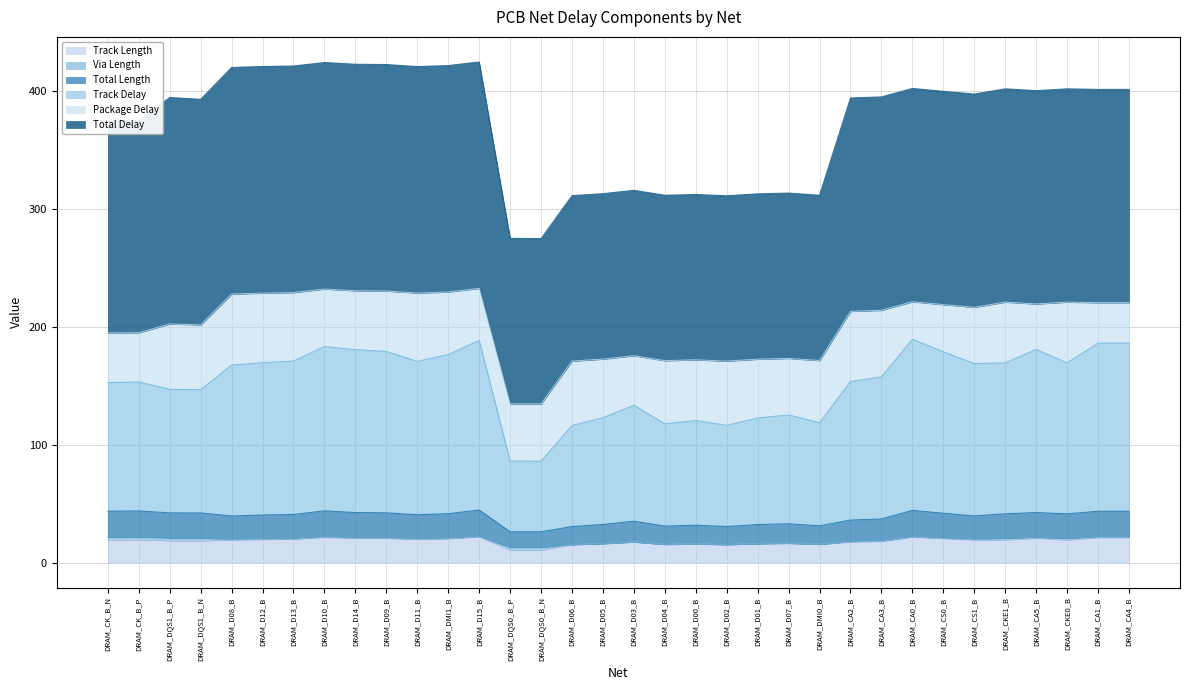

What is the lowest value of the Track Length series?

10.7